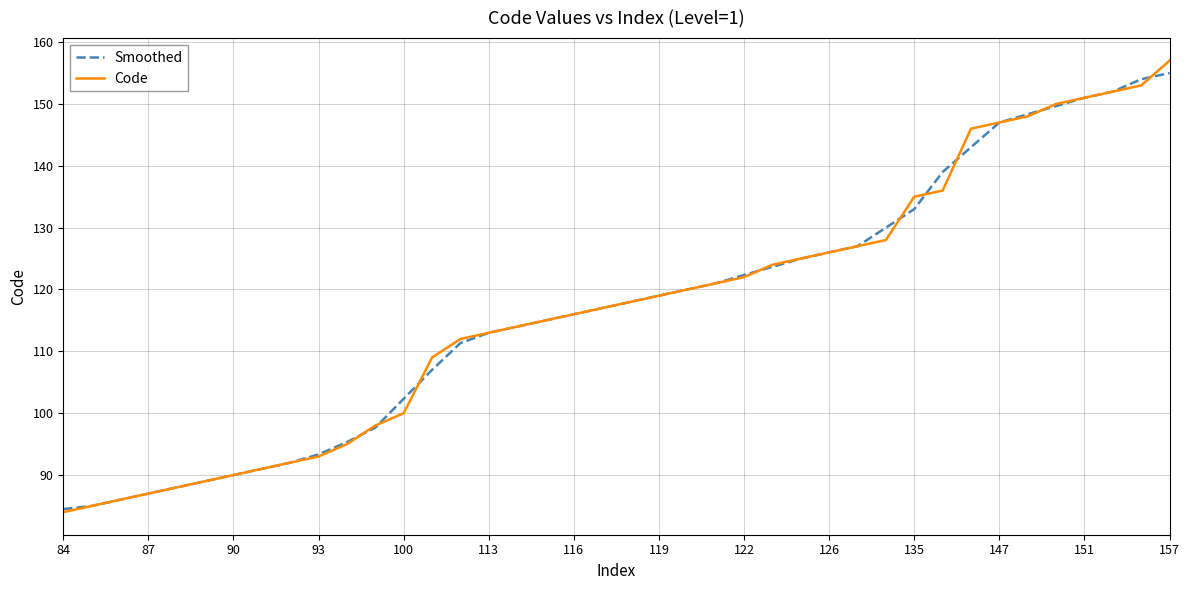

Count the number of data series in this chart.

2